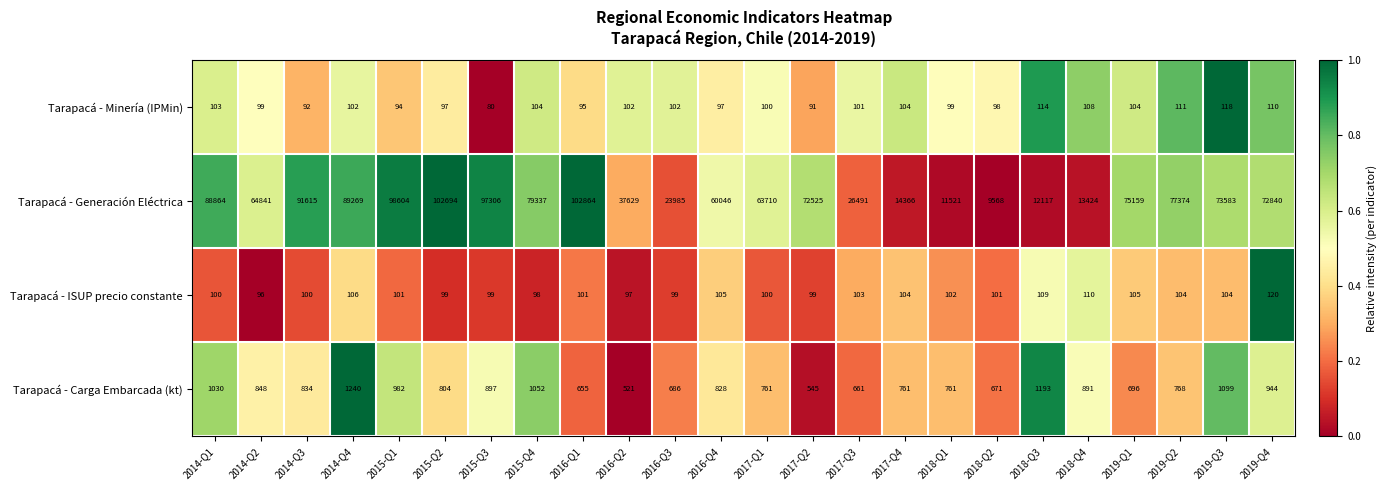

The value of Tarapacá - ISUP precio constante at 2019-Q2 is 68. True or false?

False